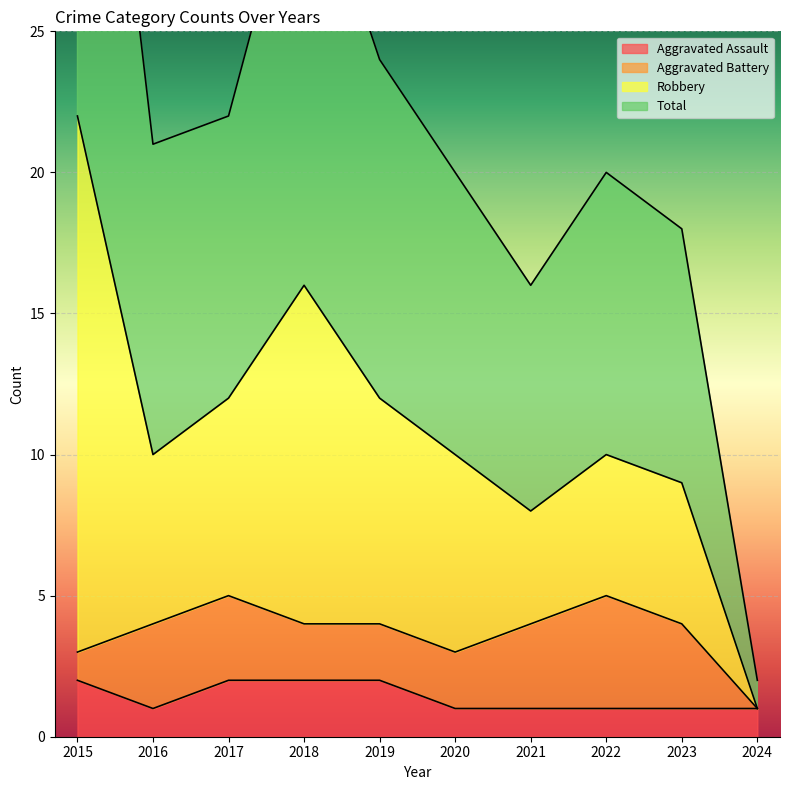

True or false: Total and Aggravated Assault cross at least once.

False